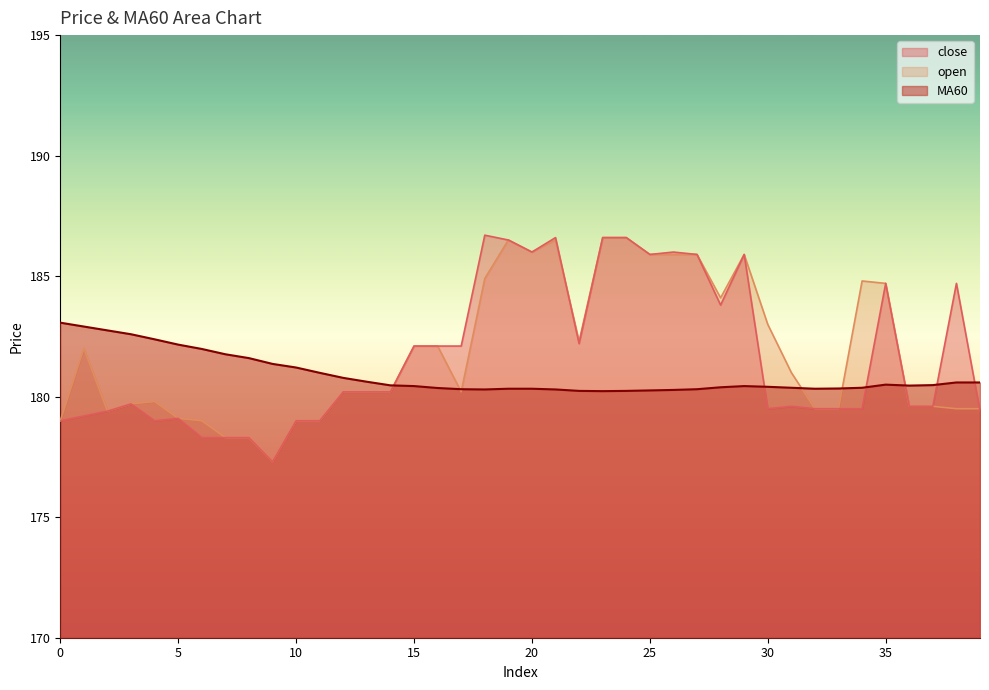

At which label does MA60 reach its minimum?

23